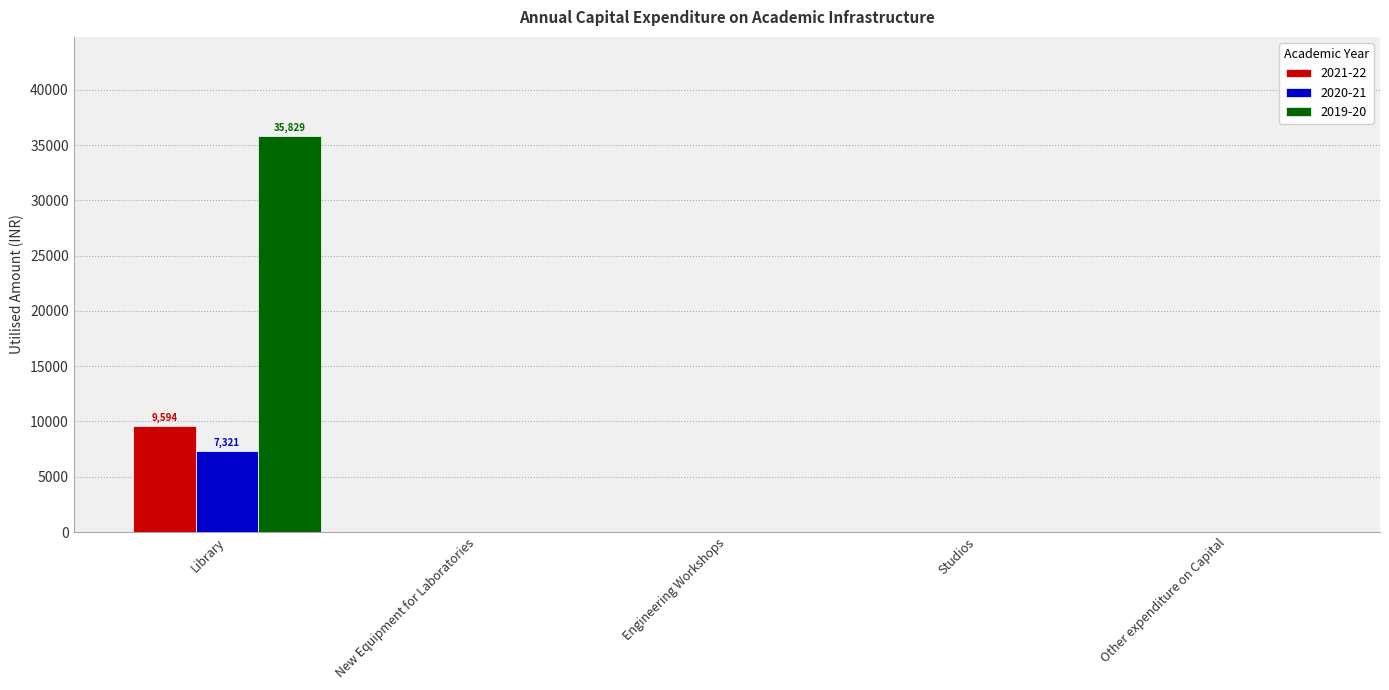

Does the chart contain stacked bars?

No